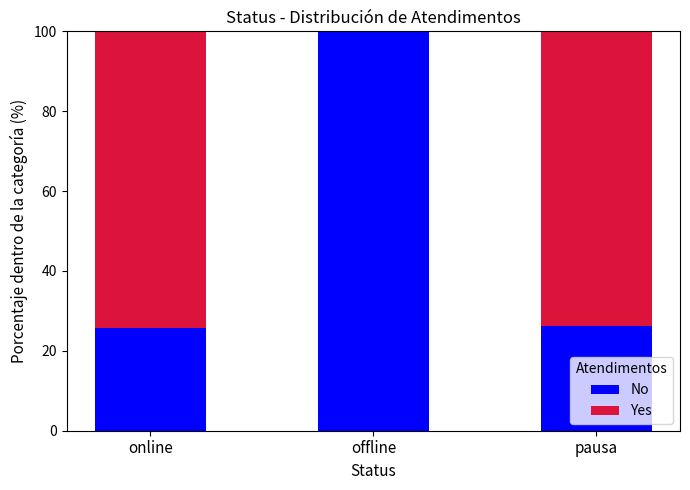

True or false: No has a value of 38.8 at online.

False